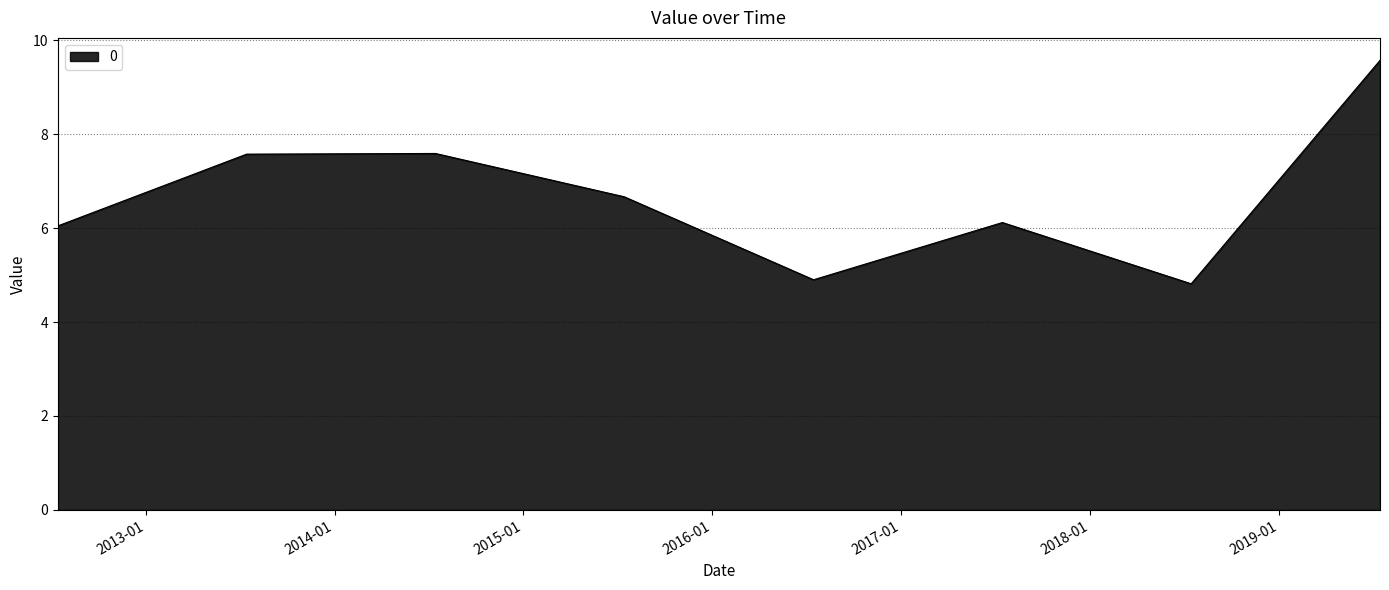

Does the chart display data point markers on the line(s)?

No